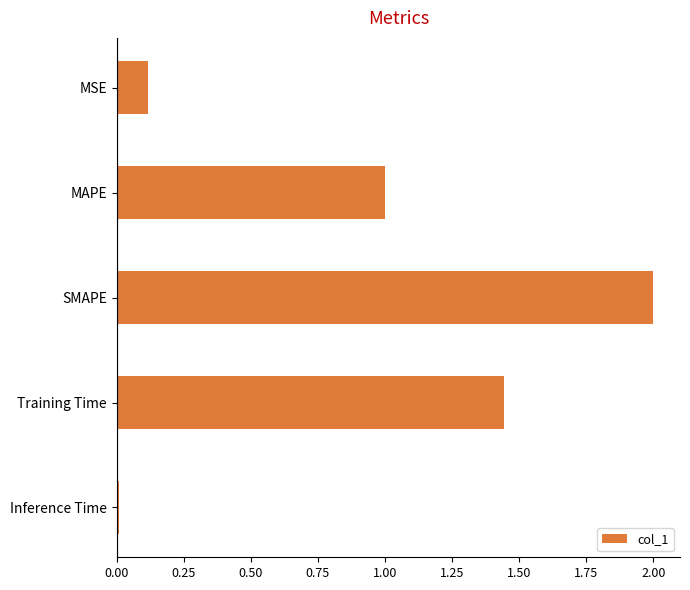

Which category has the highest value across all series?

SMAPE